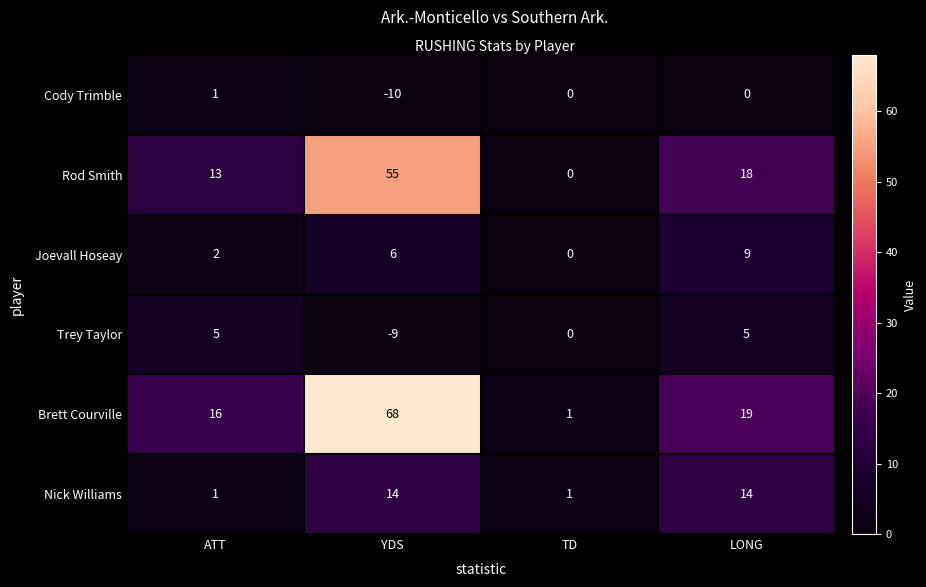

Reading right to left, transcribe all the data shown in this chart.

Cody Trimble: 0	0	-10	1
Rod Smith: 18	0	55	13
Joevall Hoseay: 9	0	6	2
Trey Taylor: 5	0	-9	5
Brett Courville: 19	1	68	16
Nick Williams: 14	1	14	1